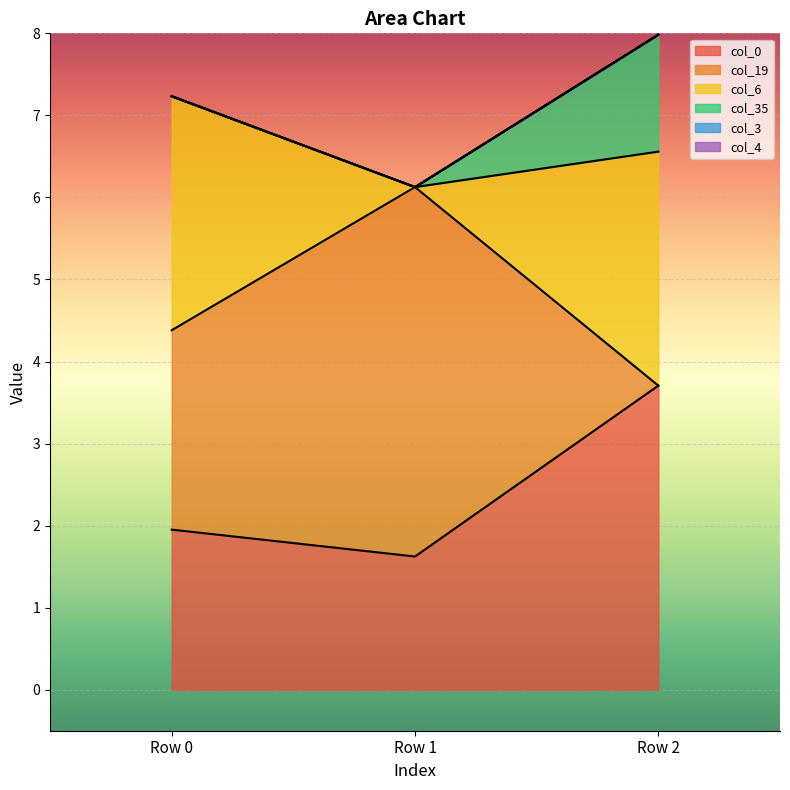

Which category has the highest value in the col_19 series?

Row 1